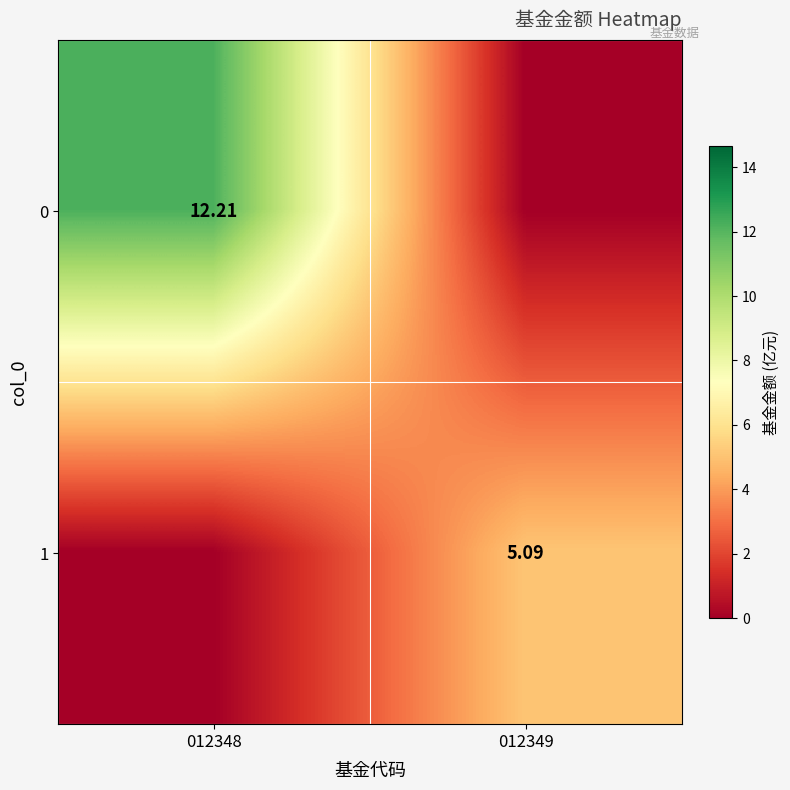

What is the average value of the 1 series?

2.5